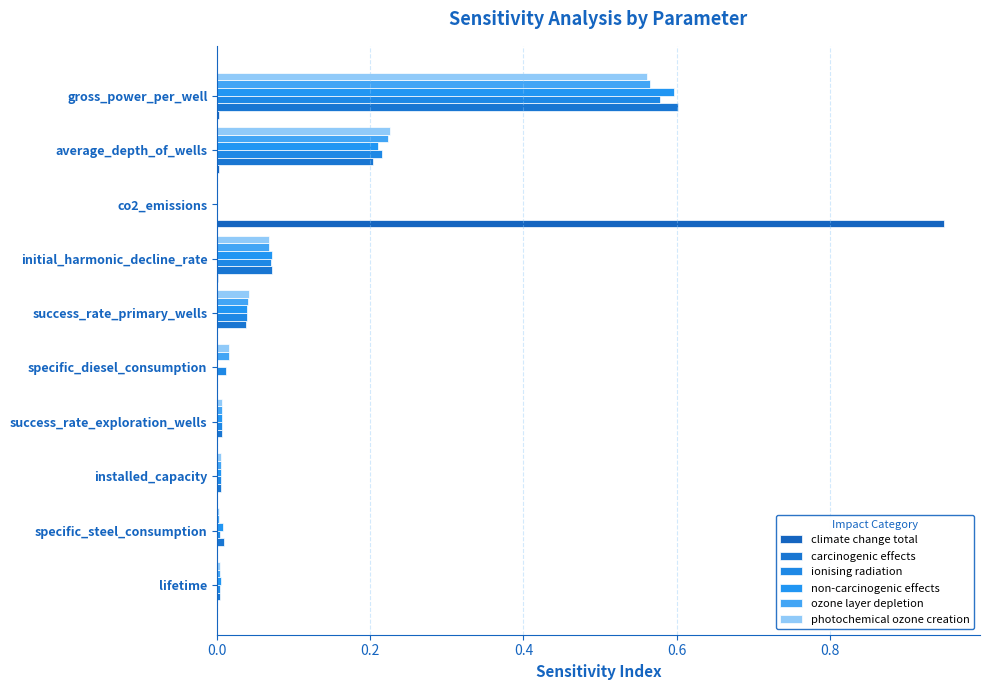

Which category has the highest value in the photochemical ozone creation series?

gross_power_per_well